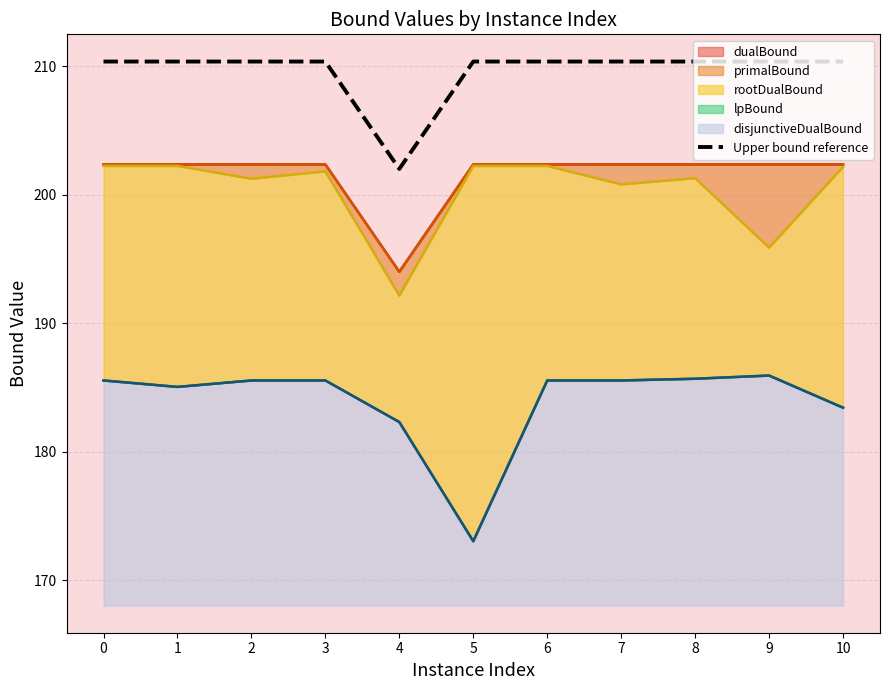

List the labels in order of value, largest first.

0, 1, 2, 3, 5, 6, 7, 8, 9, 10, 4